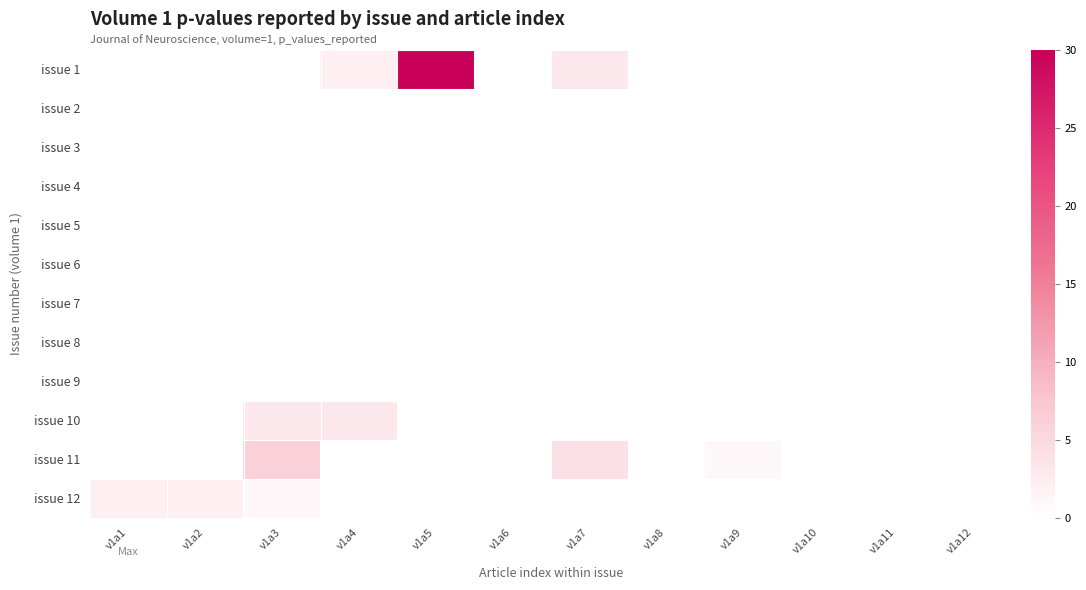

At which category is the sum across all series the highest?

v1a5